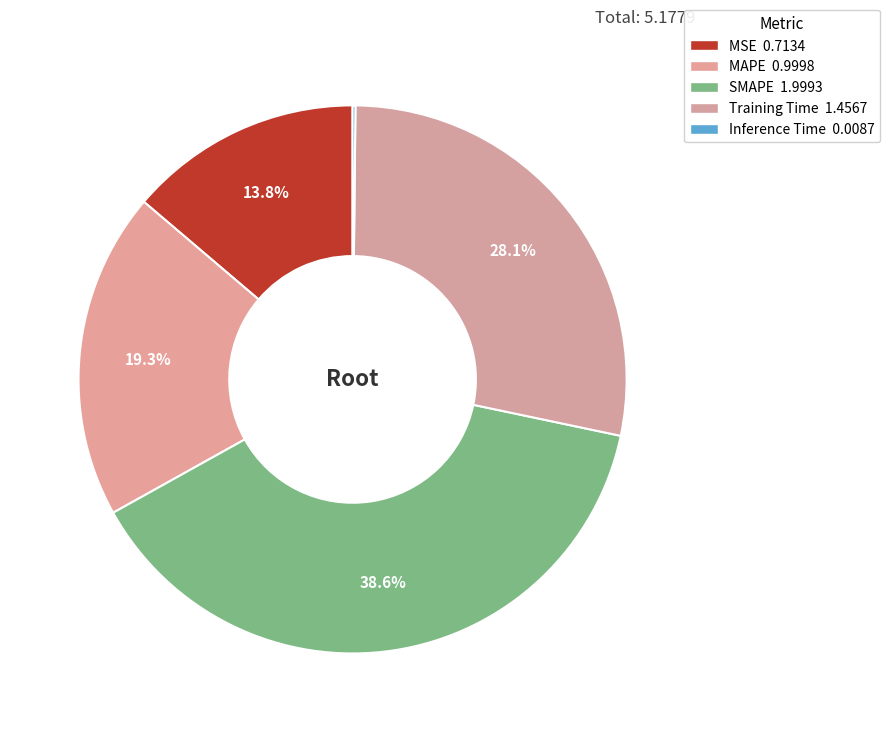

What percentage is the SMAPE slice, to the nearest percent?

39%